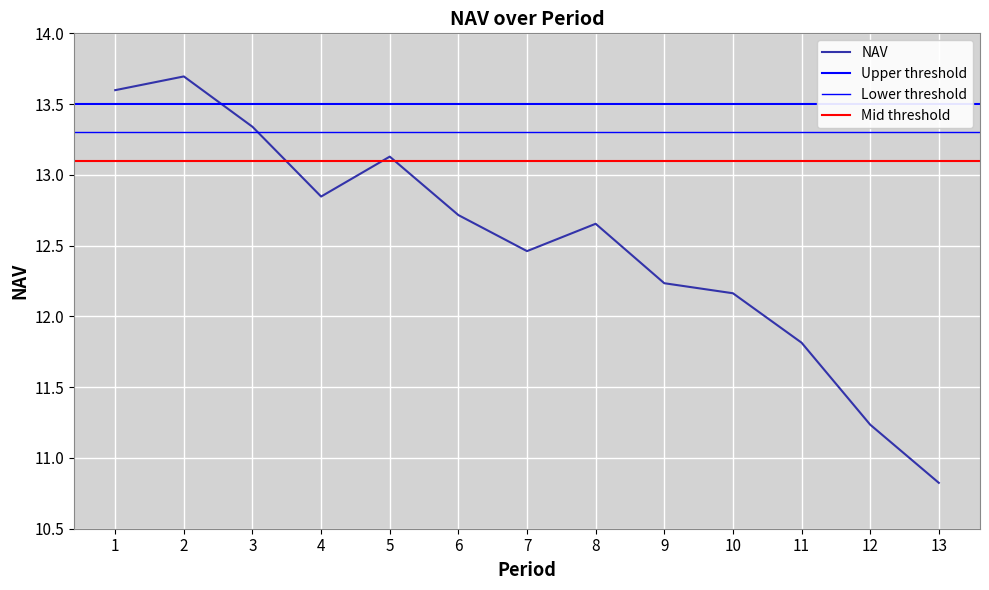

Count the number of values greater than 12.

10